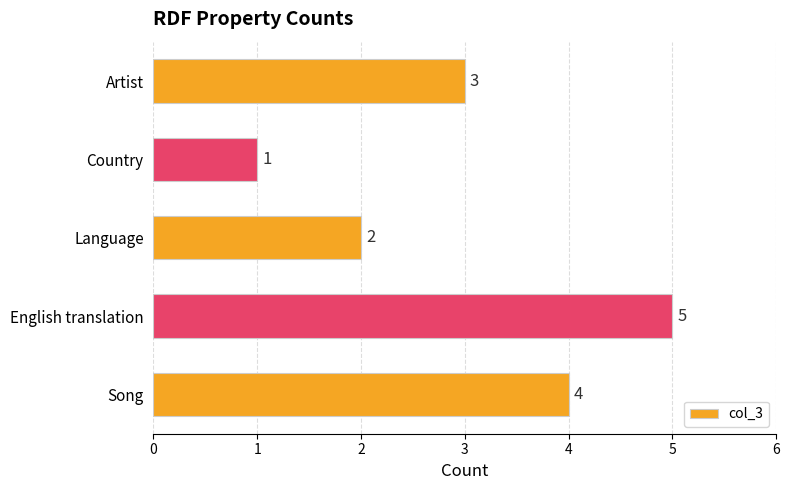

Reading top to bottom, what are all the values shown in this chart?

3	1	2	5	4